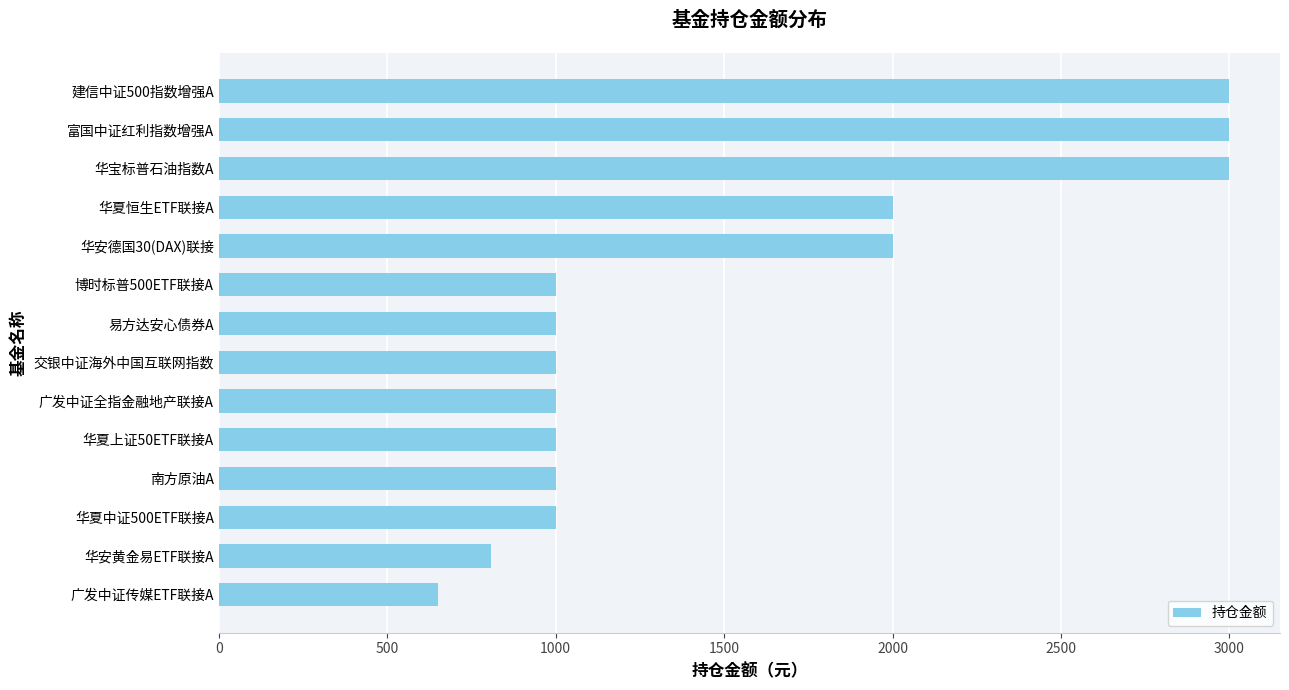

The value at 交银中证海外中国互联网指数 is 543.1. True or false?

False